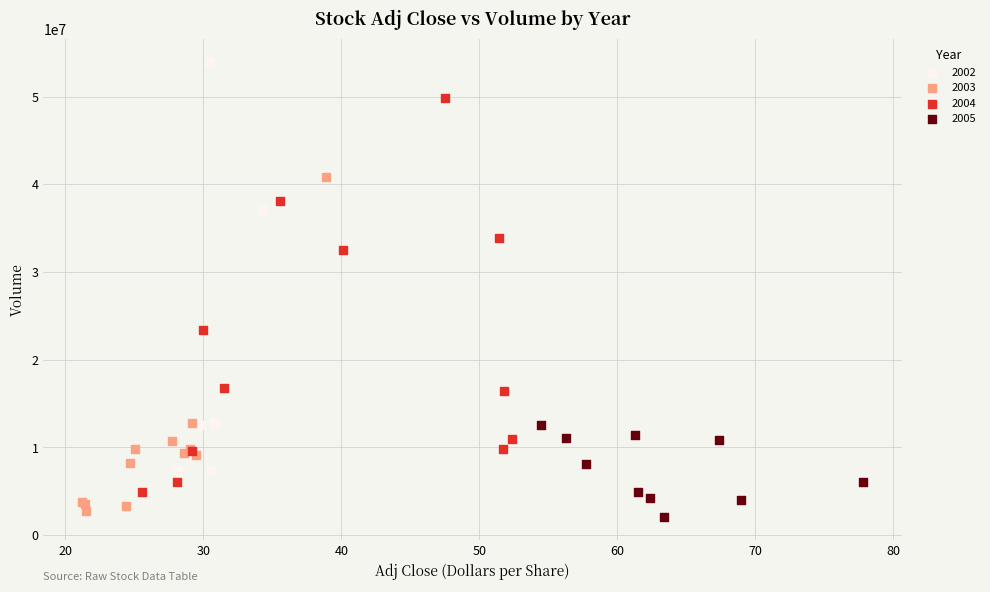

What are all the series names shown in the legend?

2002, 2003, 2004, 2005